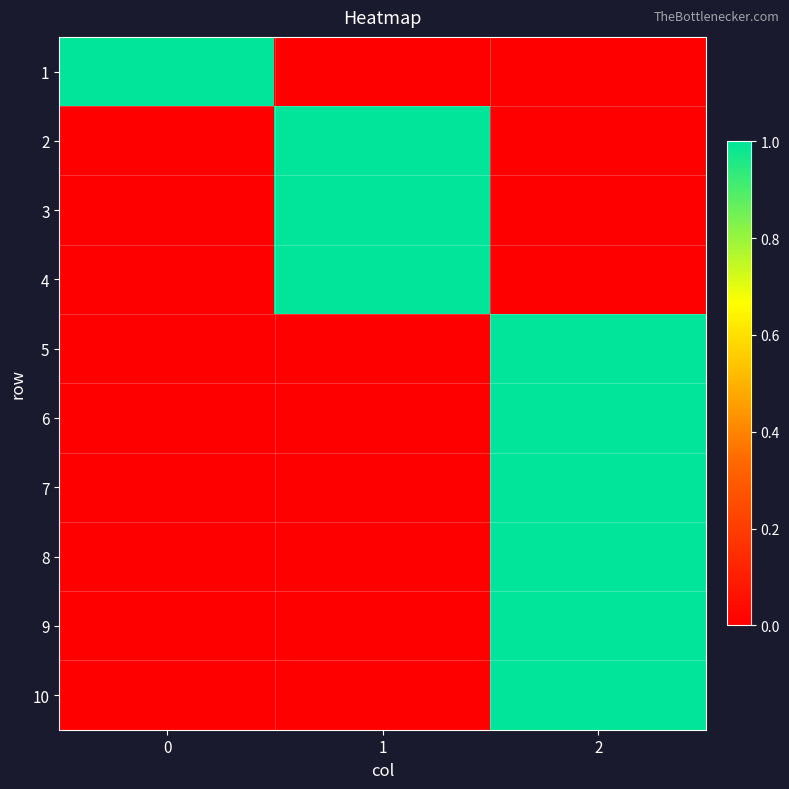

Reading left to right, extract all data points from this chart.

1: 0=1	1=0	2=0
2: 0=0	1=1	2=0
3: 0=0	1=1	2=0
4: 0=0	1=1	2=0
5: 0=0	1=0	2=1
6: 0=0	1=0	2=1
7: 0=0	1=0	2=1
8: 0=0	1=0	2=1
9: 0=0	1=0	2=1
10: 0=0	1=0	2=1